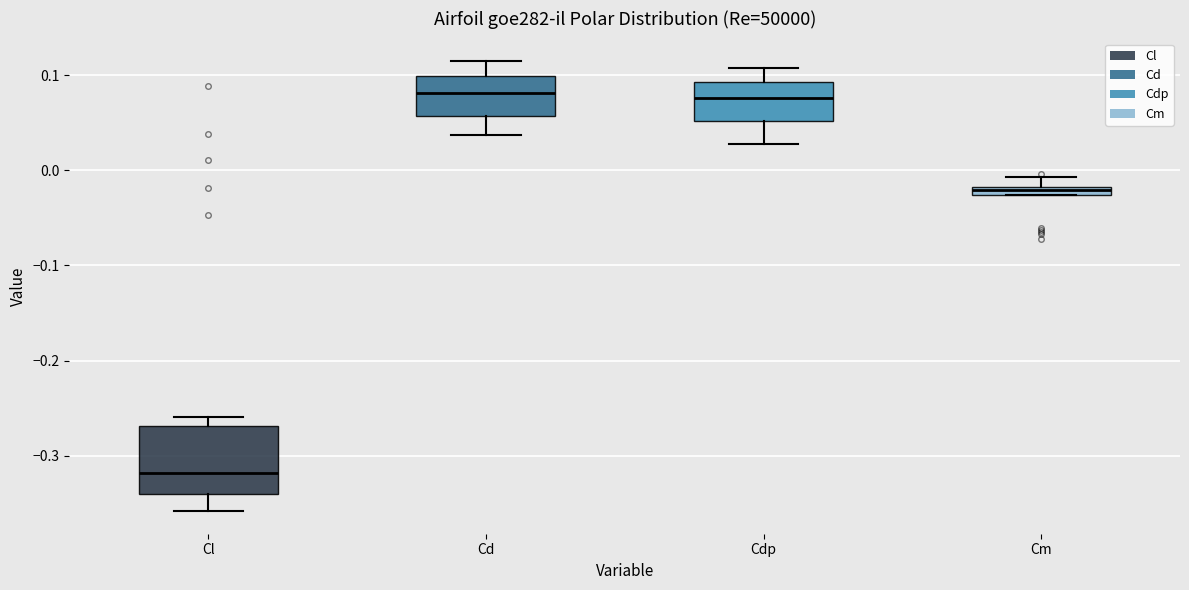

Which box is the tallest, from its lower edge to its upper edge?

Cl